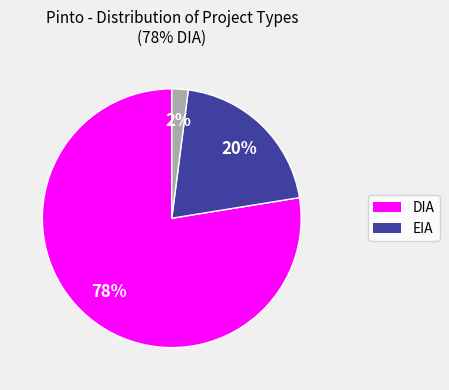

To the nearest percent, what is the difference between the largest and smallest slice percentages?

76%